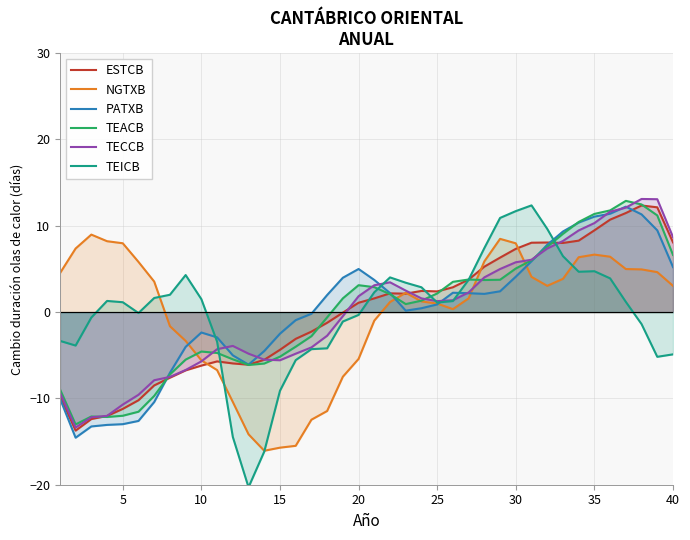

True or false: NGTXB has more than 1 interior local peaks.

True